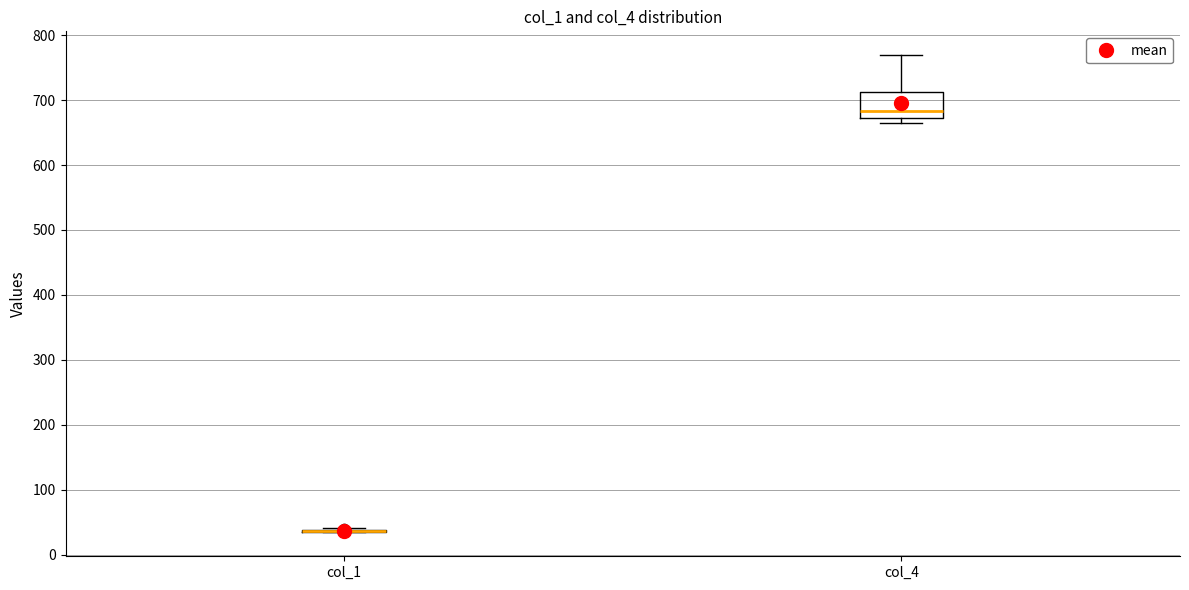

Reading left to right, read every box against the y-axis: the position of its median line, the range the box covers, and the ends of its whiskers. The values are not printed on the chart, so give them approximately, as read against the axis.

col_1: box collapsed to a line at 40, whiskers 30 to 40
col_4: median 680, box 670 to 710, whiskers 660 to 770